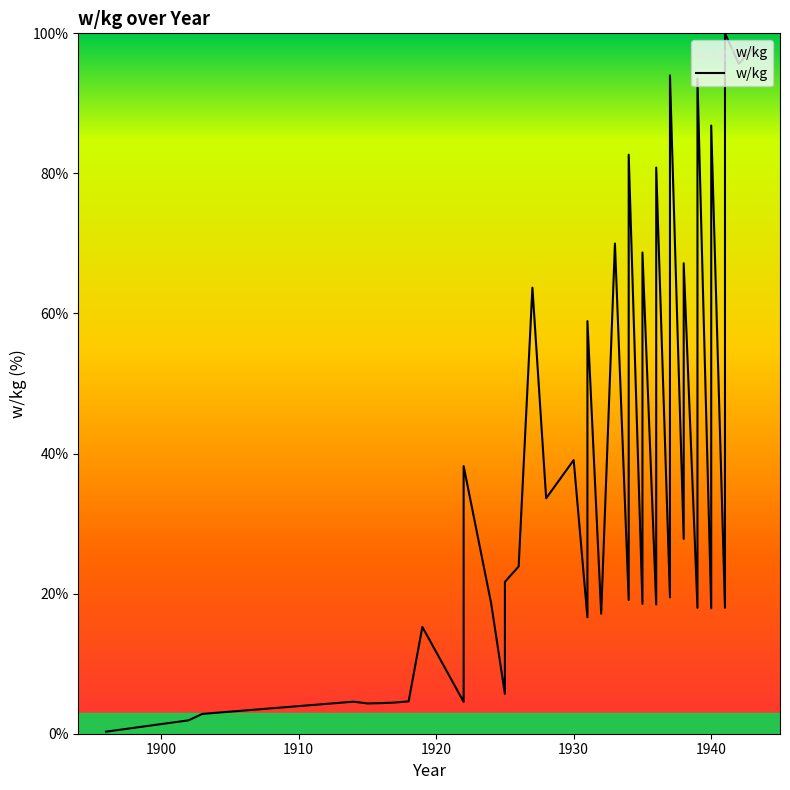

List the labels in order of value, largest first.

1941, 1943, 1942, 1937, 1939, 1940, 1934, 1936, 1933, 1935, 1938, 1927, 1931, 1930, 1922, 1928, 1938, 1926, 1925, 1937, 1934, 1924, 1935, 1936, 1941, 1939, 1940, 1932, 1931, 1919, 1925, 1918, 1914, 1922, 1917, 1916, 1915, 1903, 1902, 1896